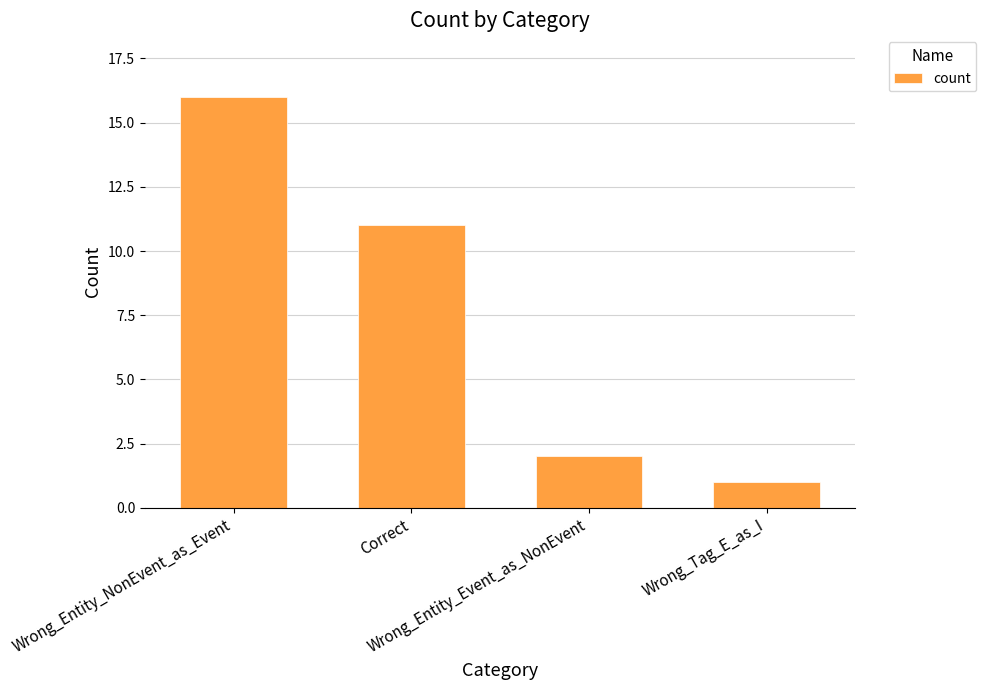

True or false: the data shows 1 at Wrong_Tag_E_as_I.

True